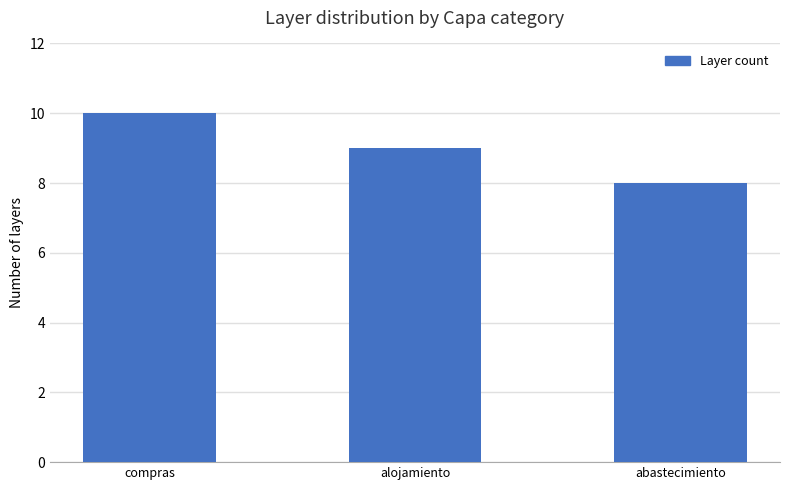

How many series are shown in this chart?

1